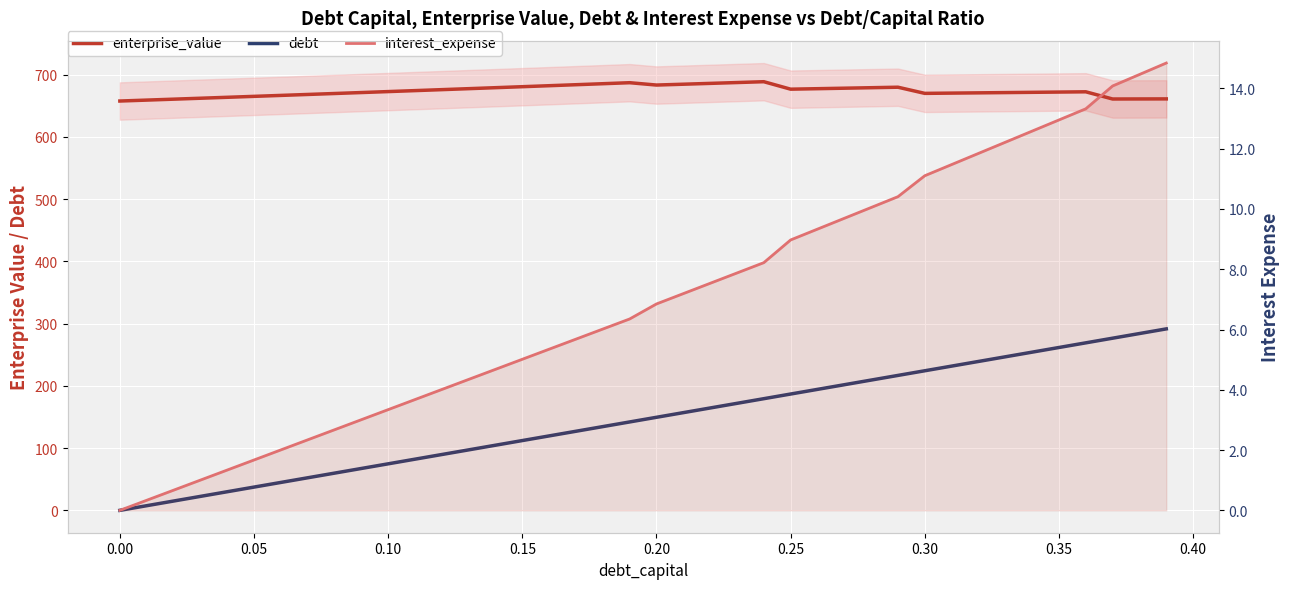

What is the maximum value shown in the chart?

688.8